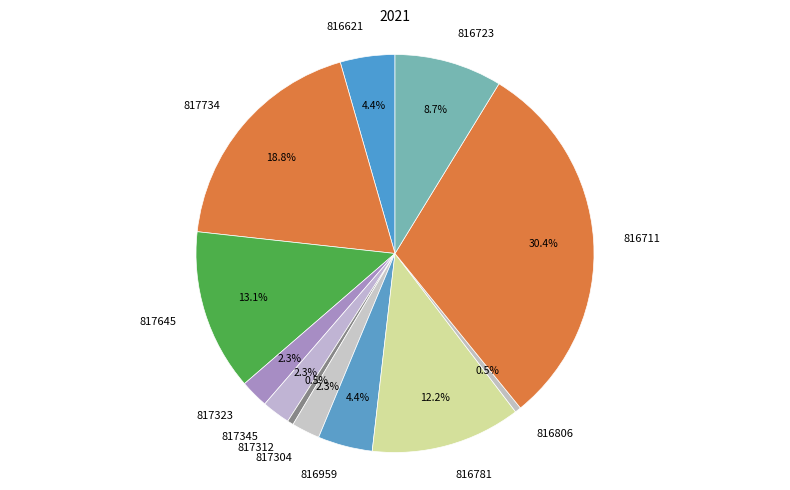

How many segments does this pie chart have?

12